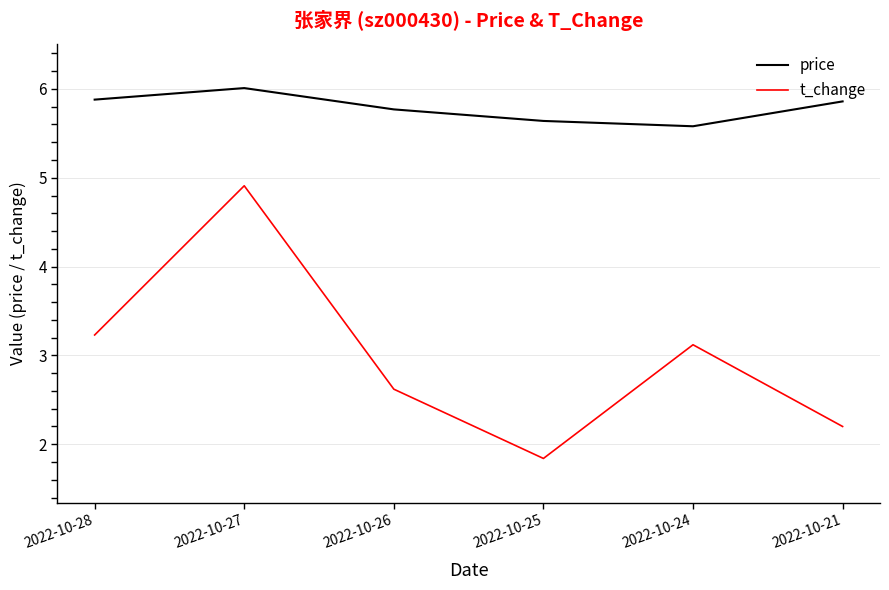

True or false: price and t_change intersect in this chart.

False